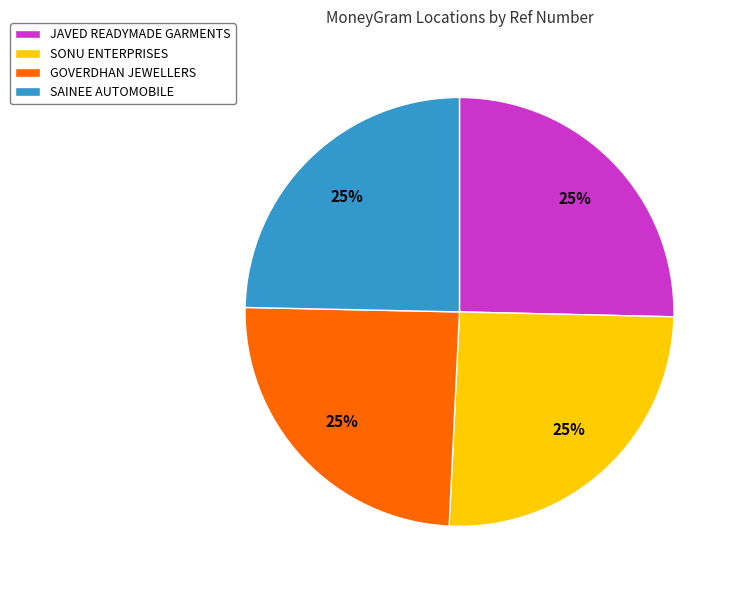

To the nearest percent, what is the average slice percentage?

25%